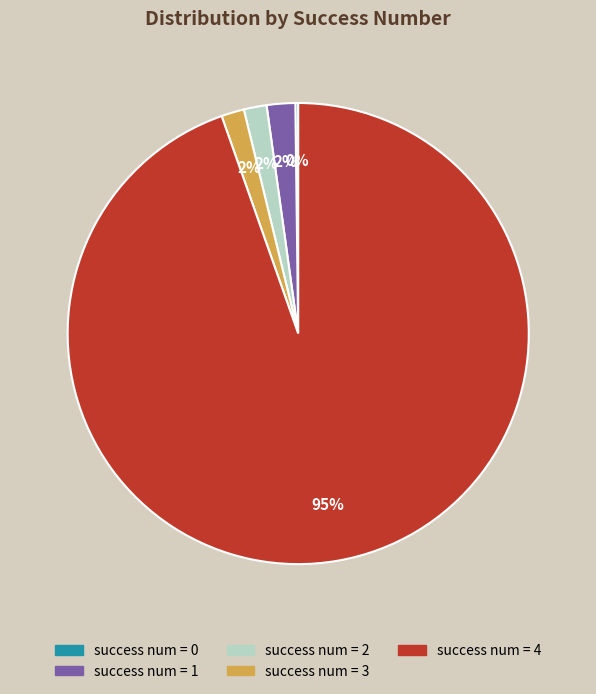

Does any single category account for the majority?

Yes